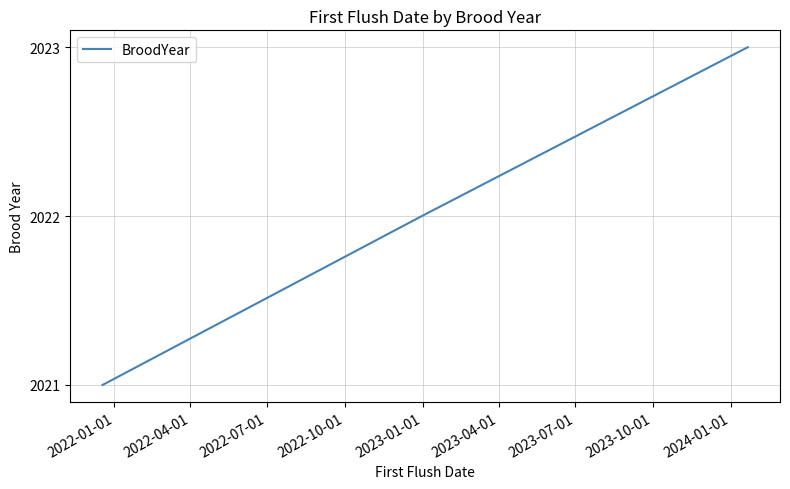

What is the sum of all values?

6066